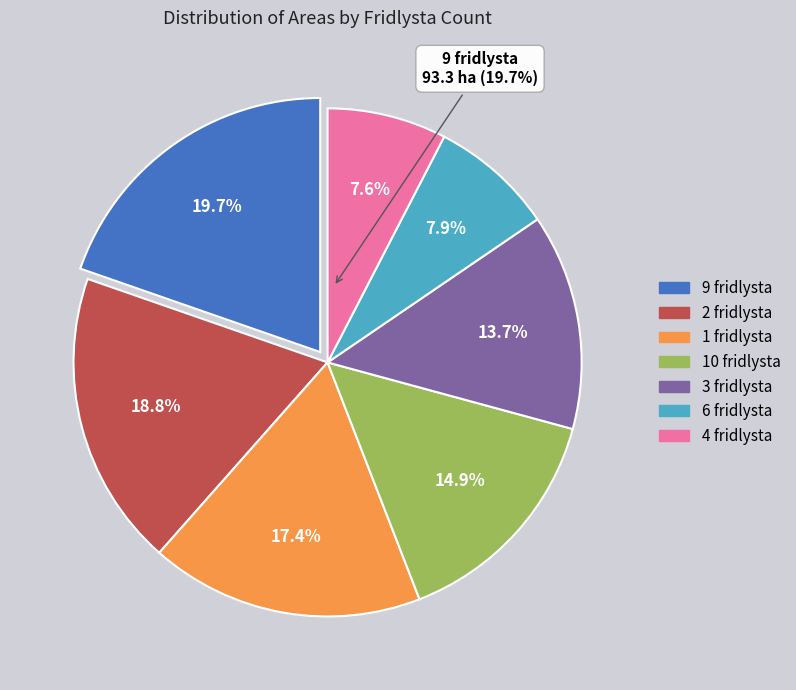

True or false: 13 accounts for 1% of the total.

False